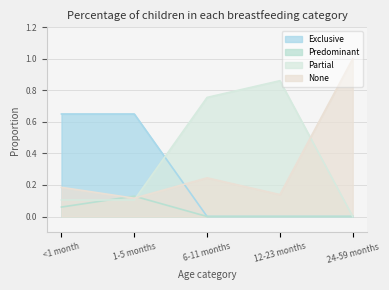

How many lines are shown in the chart?

4